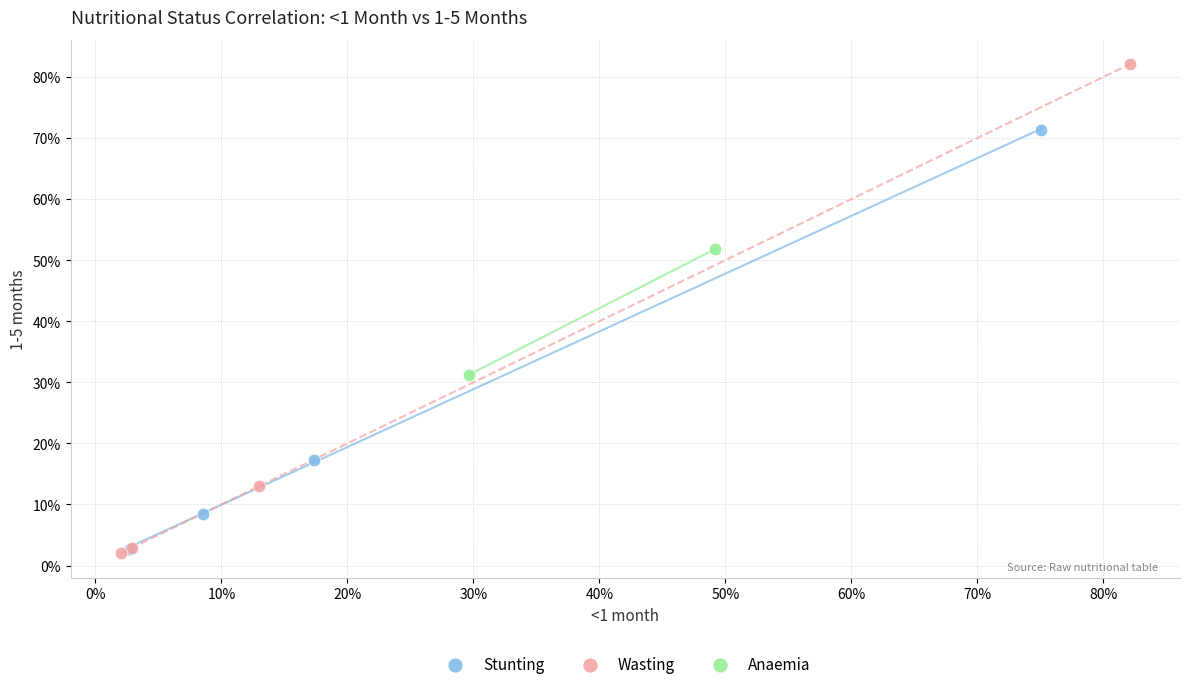

Which series contains the highest Y value?

Wasting